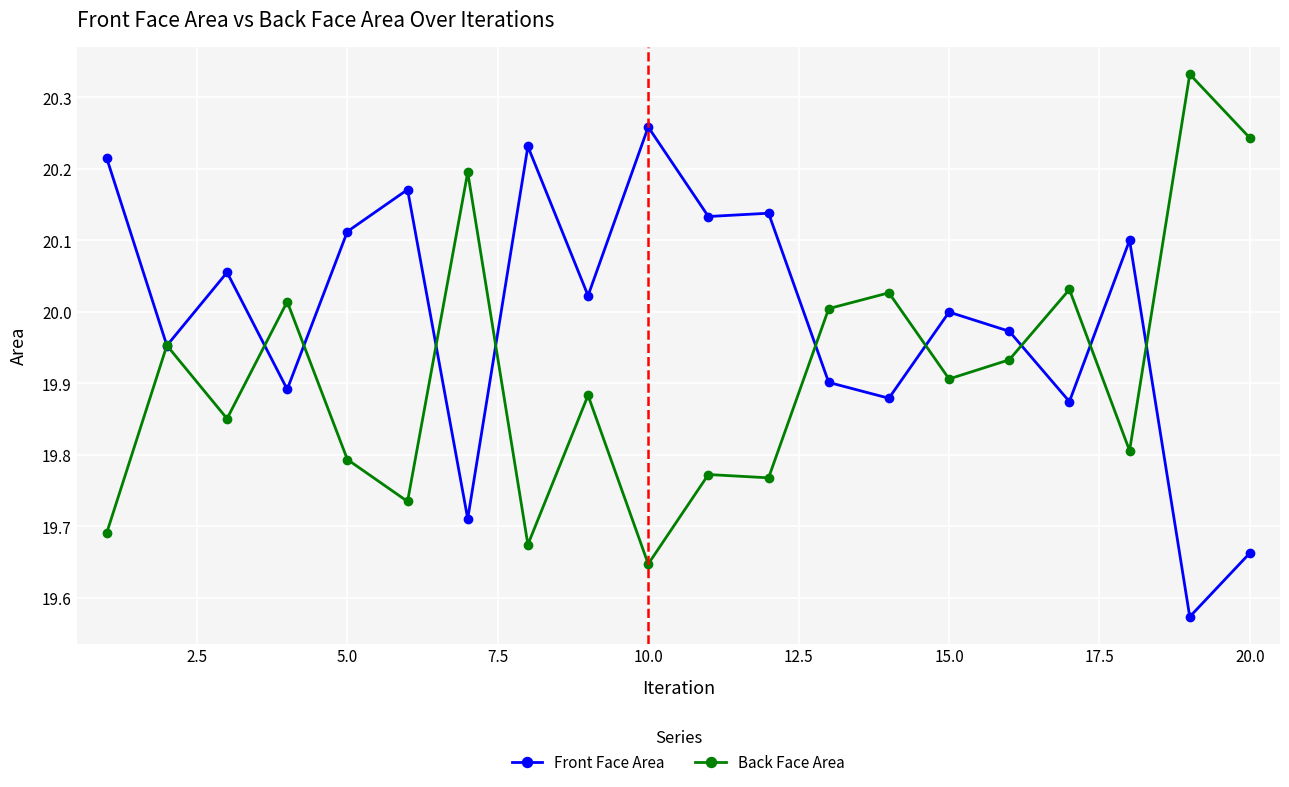

True or false: Front Face Area has more than 2 points higher than both neighbors.

True